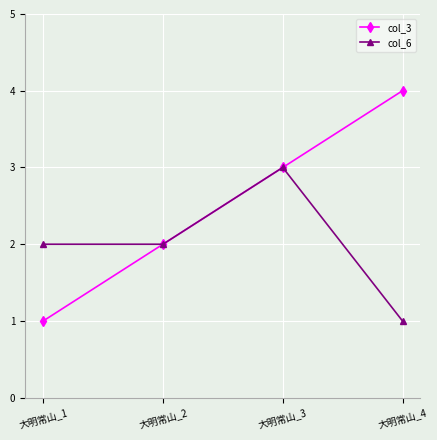

What is the difference between the highest and lowest values at 大明常山_4?

3